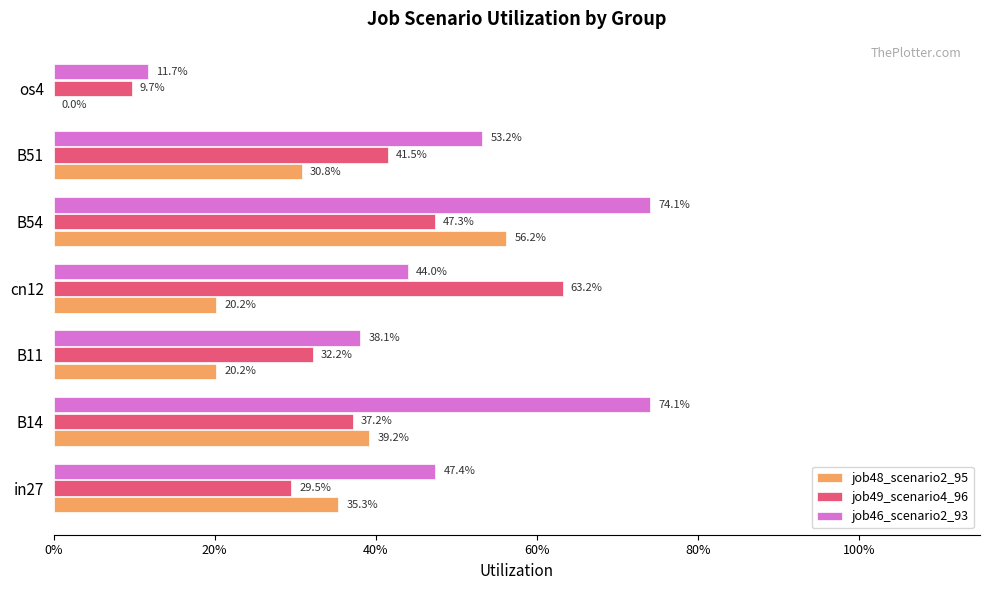

What are all the series names shown in the legend?

job48_scenario2_95, job49_scenario4_96, job46_scenario2_93